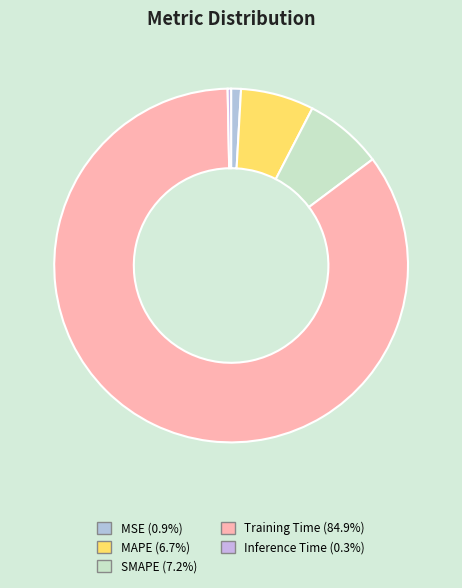

Which slice is the largest?

Training Time